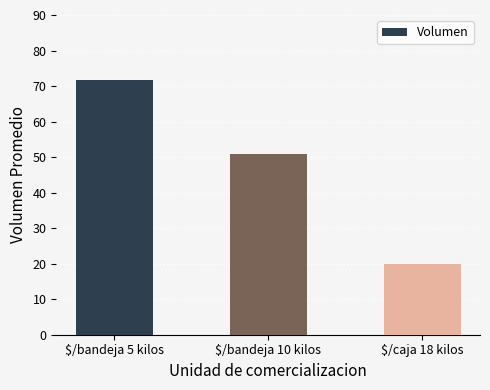

What is the value of the 2nd bar from the left?

50.8